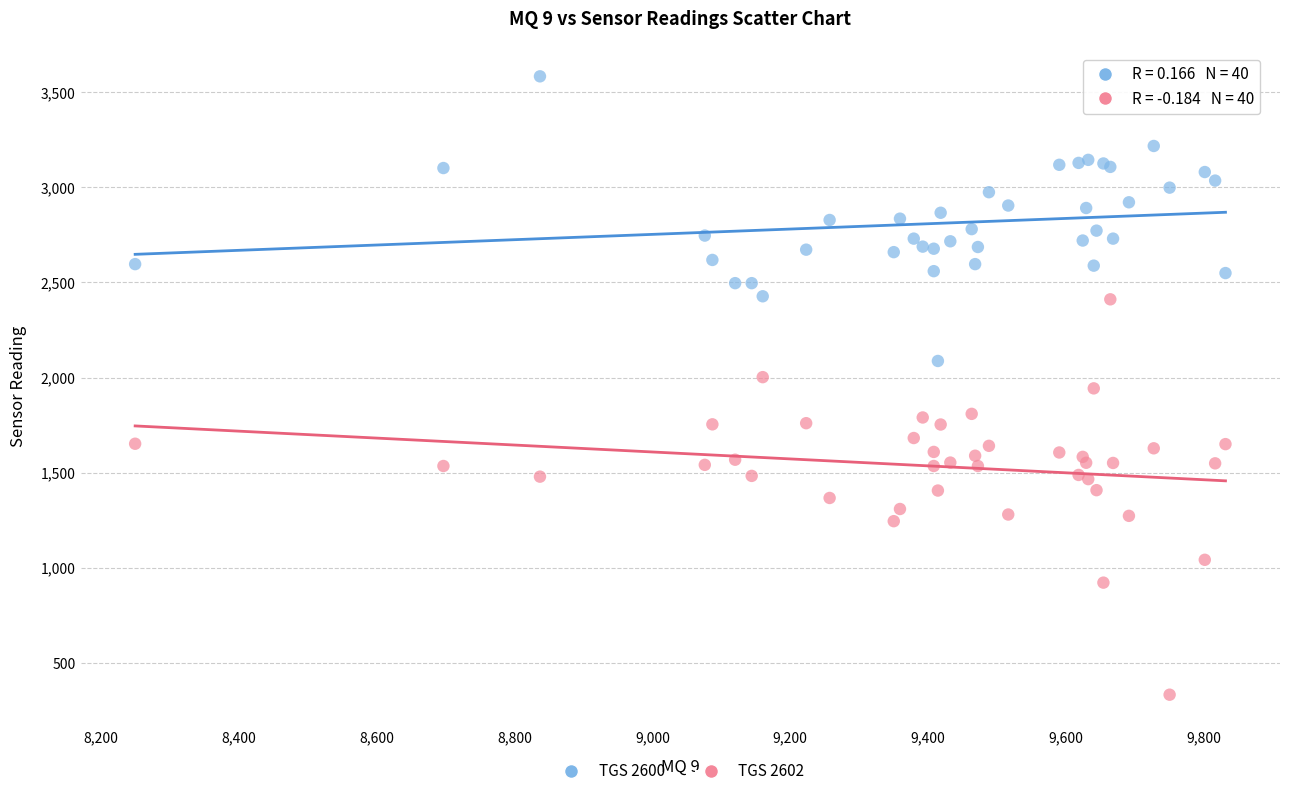

Which series has the largest Y range (max minus min)?

TGS 2602